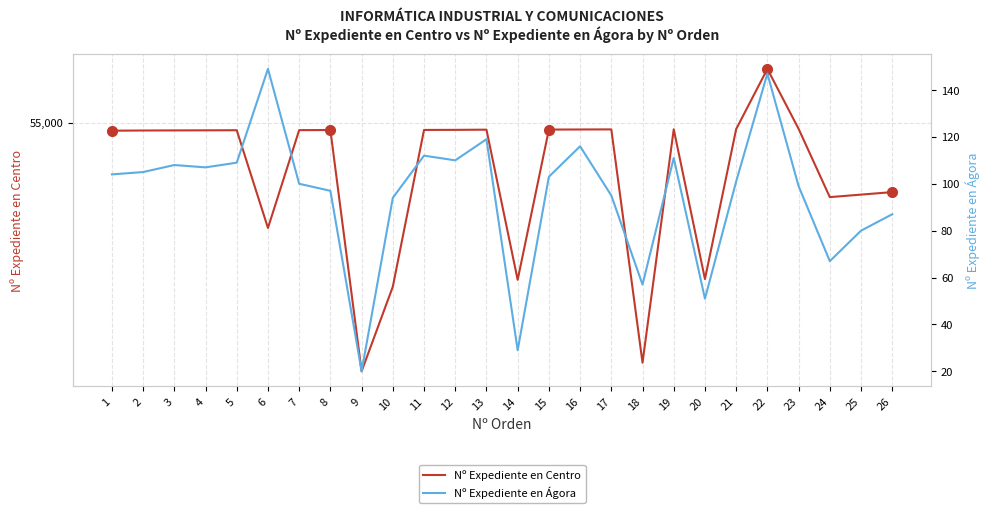

What is the value of the Nº Expediente en Centro point at the 21st from the left?

54933